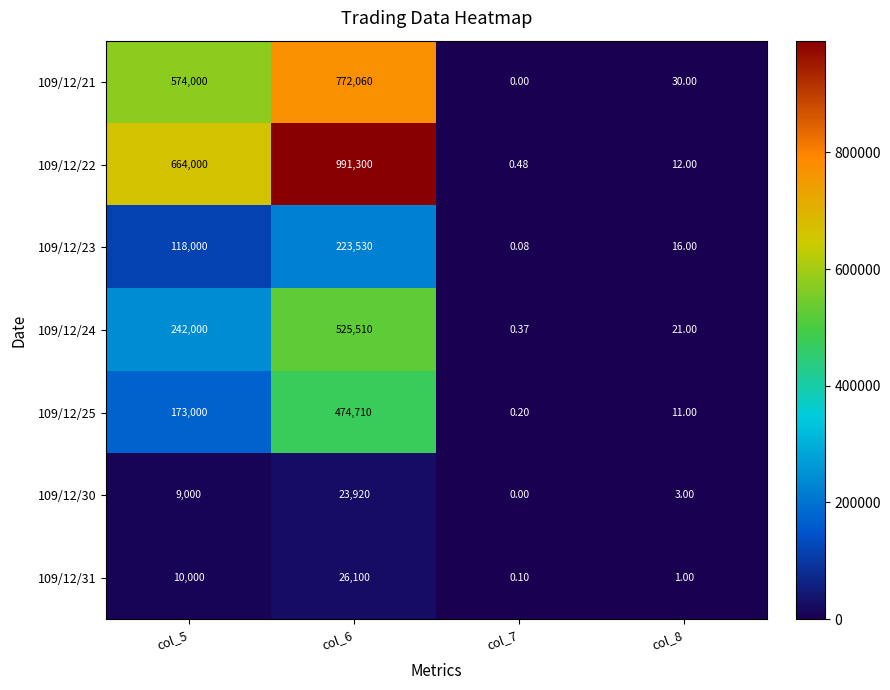

Reading left to right, what are all the values shown in this chart?

109/12/21: col_5=574000.0	col_6=772060.0	col_7=0.0	col_8=30.0
109/12/22: col_5=664000.0	col_6=991300.0	col_7=0.5	col_8=12.0
109/12/23: col_5=118000.0	col_6=223530.0	col_7=0.1	col_8=16.0
109/12/24: col_5=242000.0	col_6=525510.0	col_7=0.4	col_8=21.0
109/12/25: col_5=173000.0	col_6=474710.0	col_7=0.2	col_8=11.0
109/12/30: col_5=9000.0	col_6=23920.0	col_7=0.0	col_8=3.0
109/12/31: col_5=10000.0	col_6=26100.0	col_7=0.1	col_8=1.0